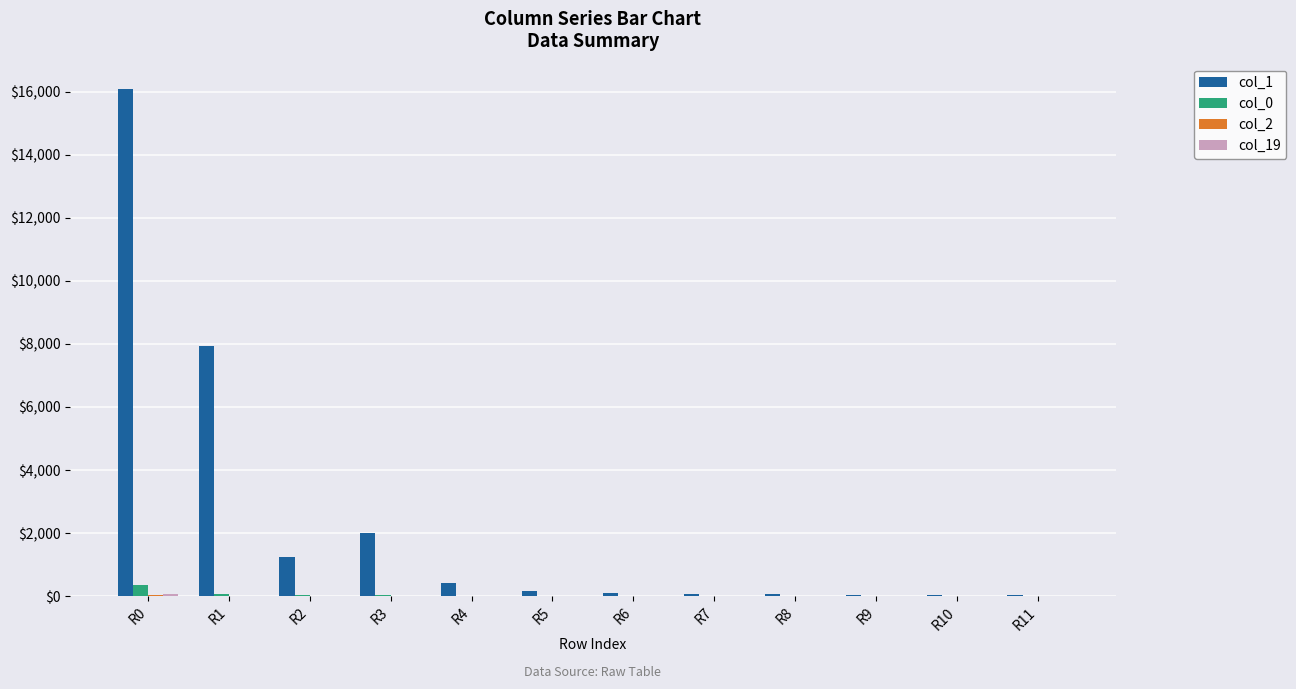

What is the greatest value displayed?

16088